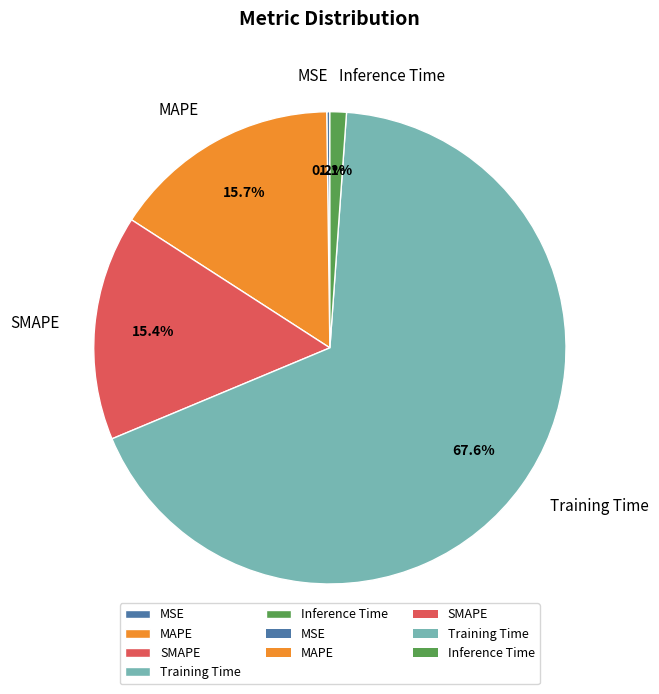

What percentage do Inference Time and Training Time together represent?

68.7%